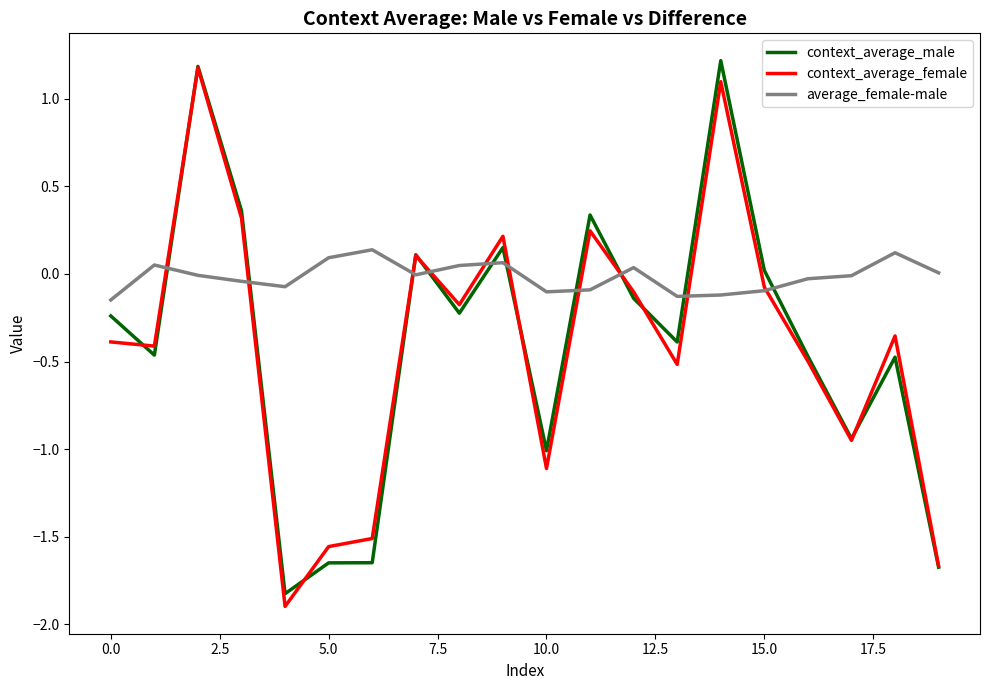

How many values in the context_average_female series exceed 0?

6